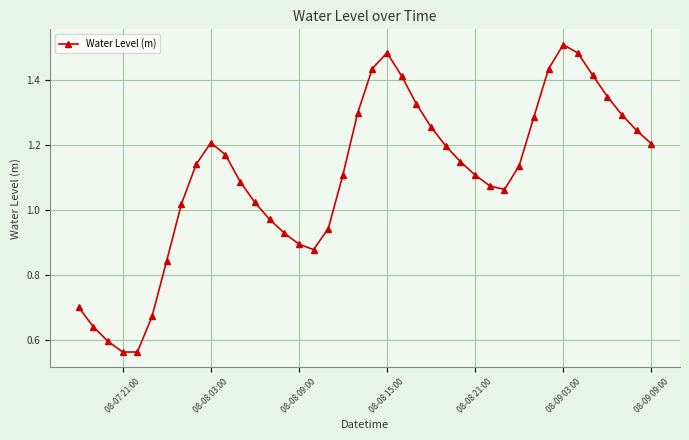

What is the sum of all values?

44.1